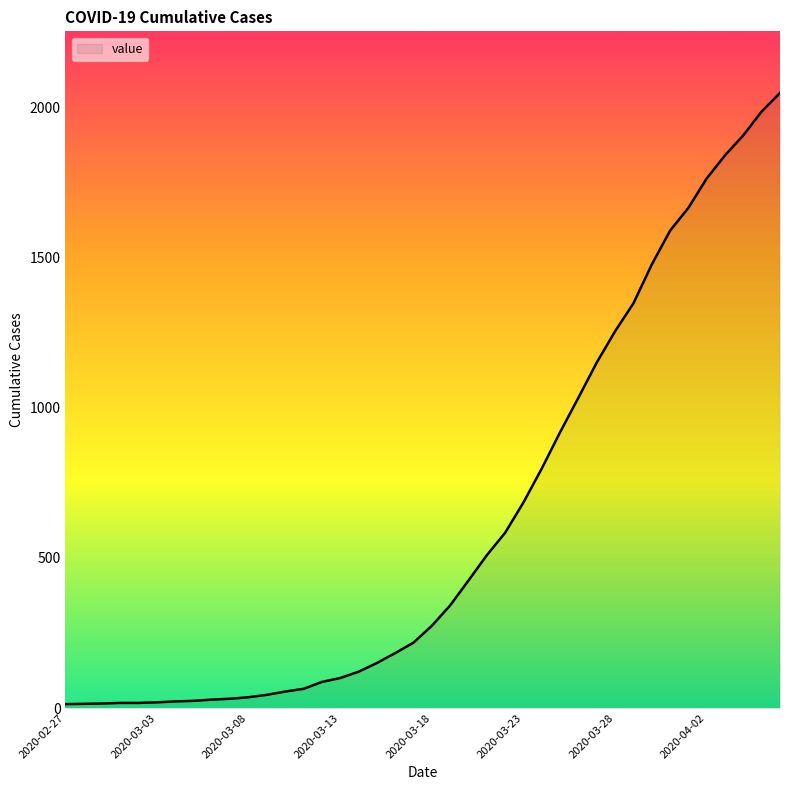

What is the average value?

622